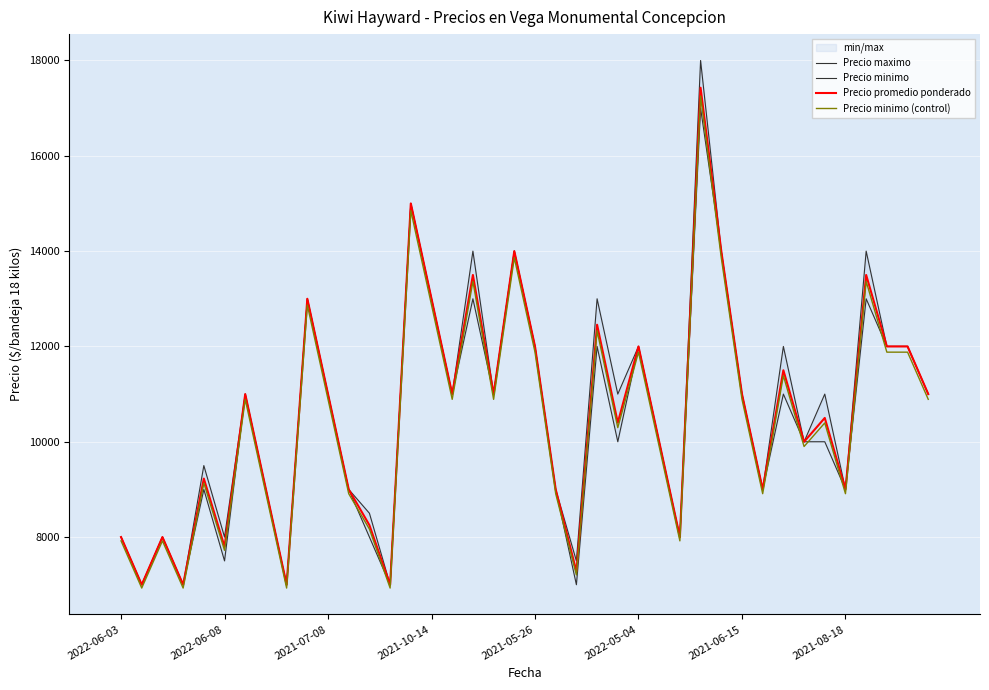

How many interior local valleys does the Precio minimo (control) series have?

13